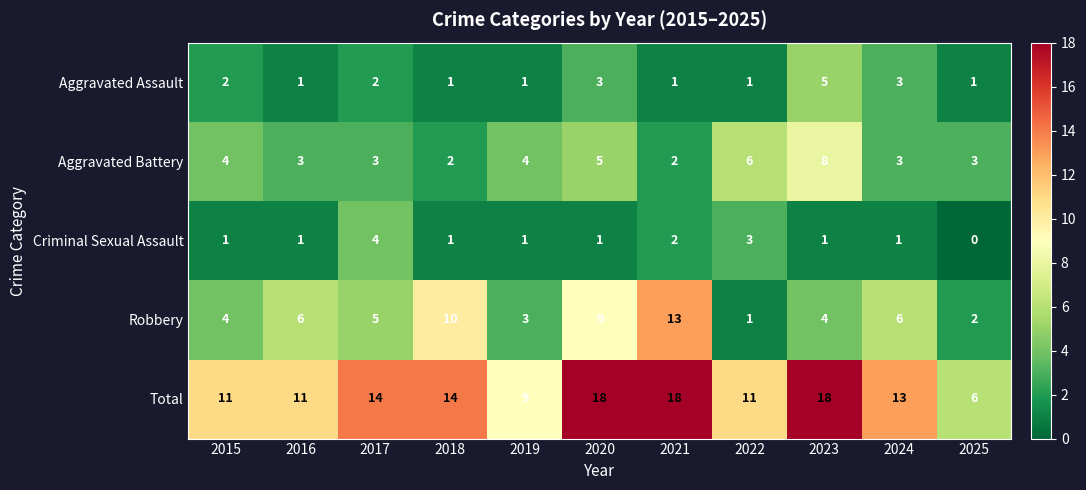

What is the greatest value displayed?

18